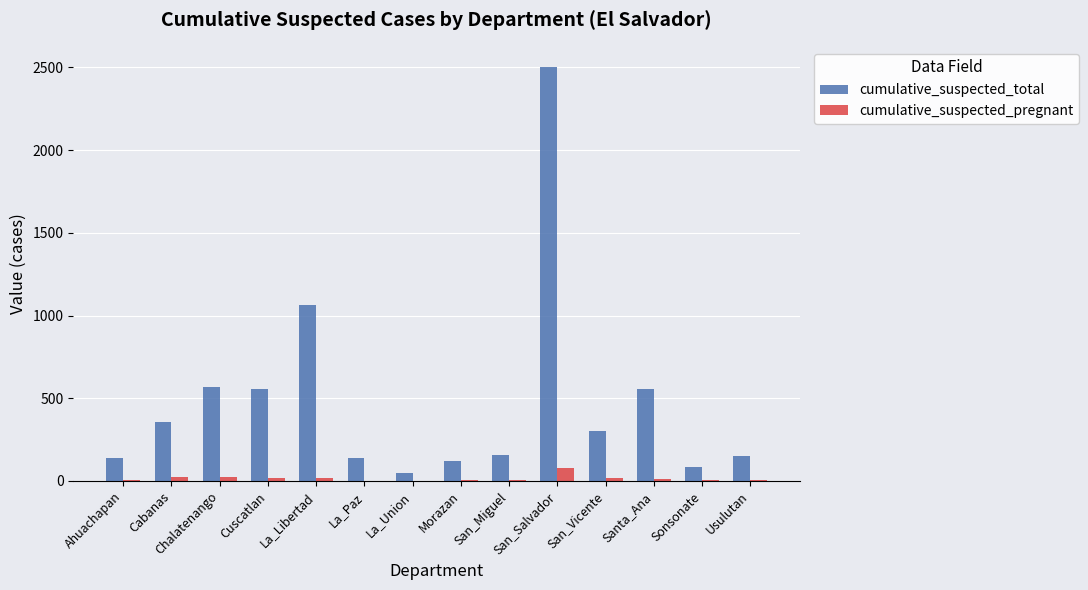

What is the total value across all series at Sonsonate?

91